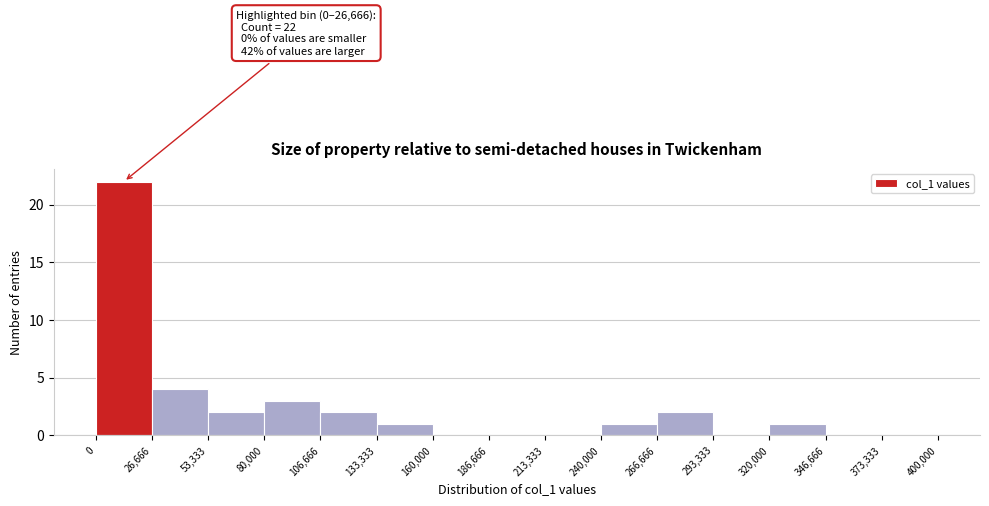

Over which range of the x-axis is the bar tallest?

0 to 26,666